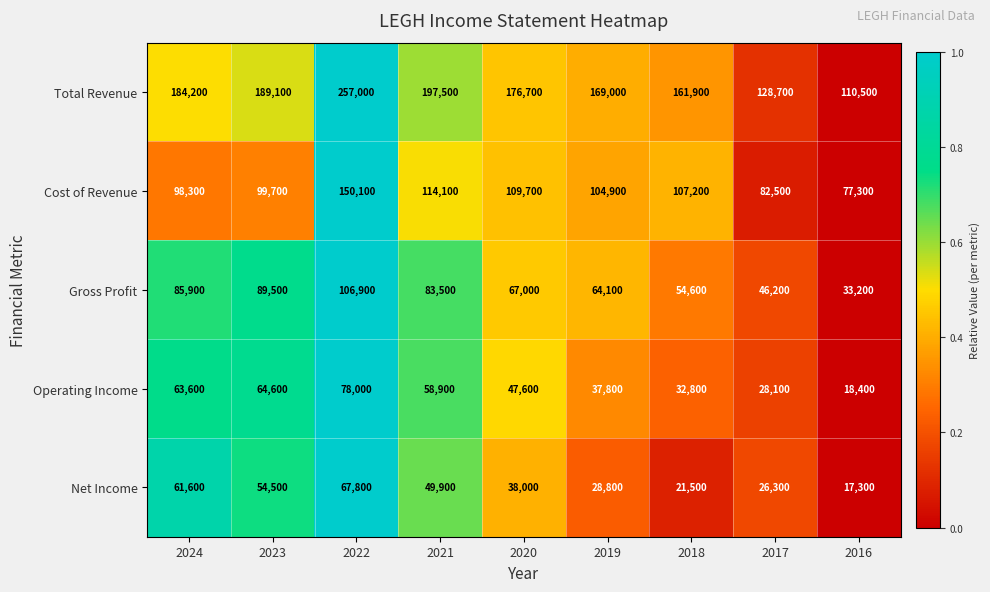

At 2018, list the series in order from largest to smallest.

Total Revenue, Cost of Revenue, Gross Profit, Operating Income, Net Income